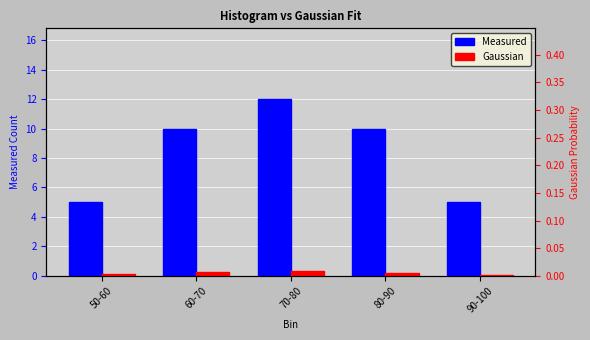

What is the label of the 3rd bar from the right?

70-80